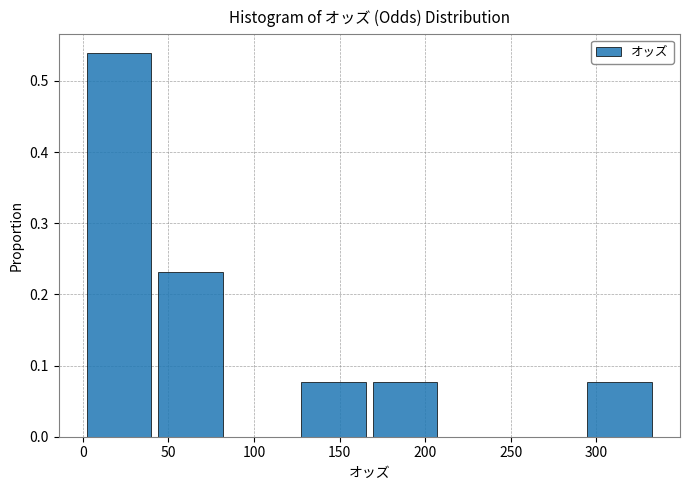

Reading left to right, transcribe this chart: for each bar, give the range it covers on the x-axis and its height. Neither the bar edges nor the heights are printed on the chart, so give them approximately, as read against the axes.

0 to 45: 0.54
45 to 85: 0.23
85 to 130: 0
130 to 170: 0.08
170 to 210: 0.08
210 to 255: 0
255 to 295: 0
295 to 335: 0.08